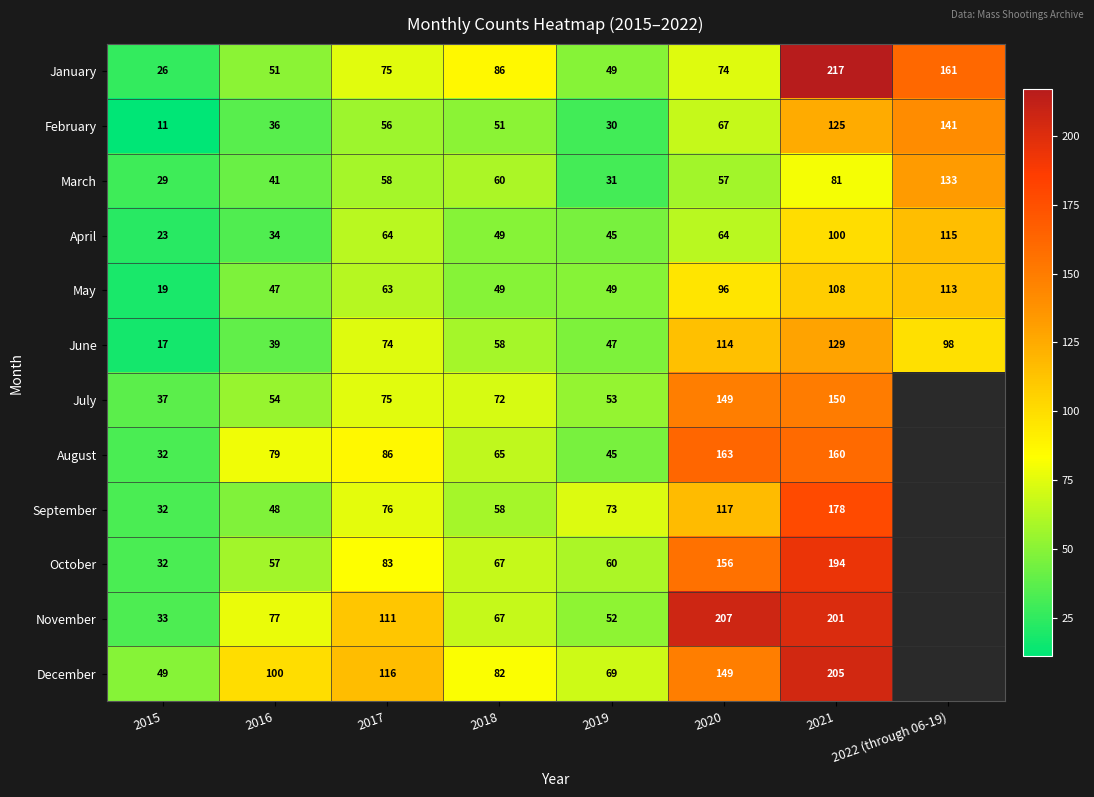

What is the sum of the June values at 2016 and 2022 (through 06-19)?

137